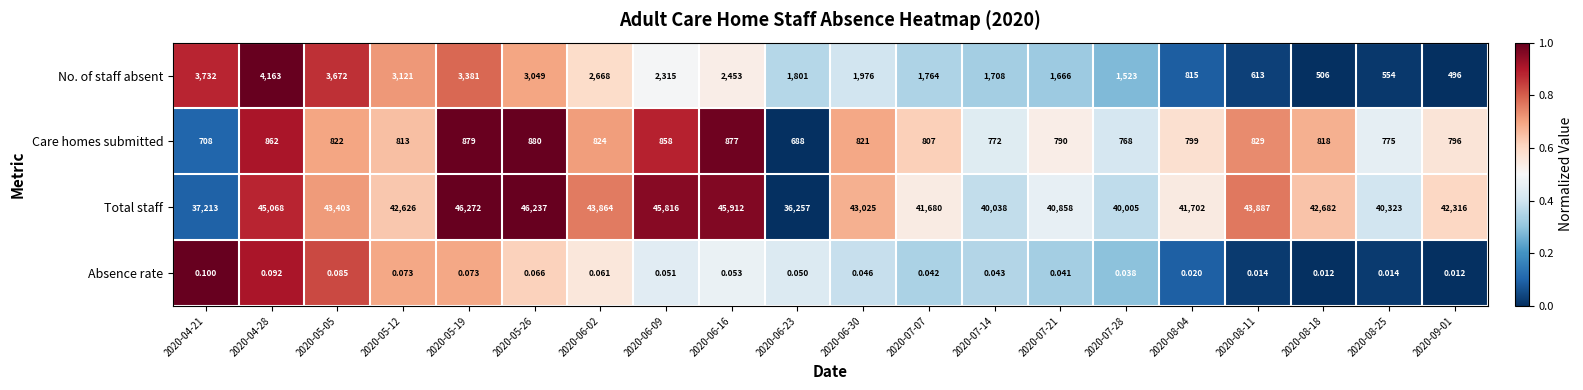

Between 2020-06-02 and 2020-07-07, which series saw the biggest shift?

Total staff